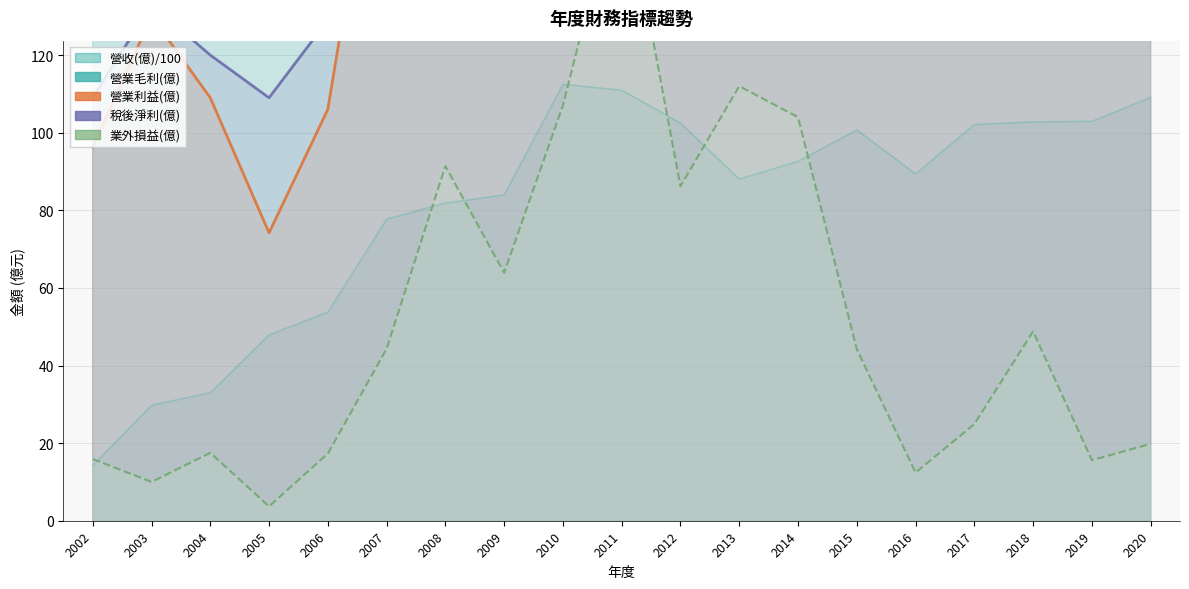

At how many categories does at least one series exceed 108?

19